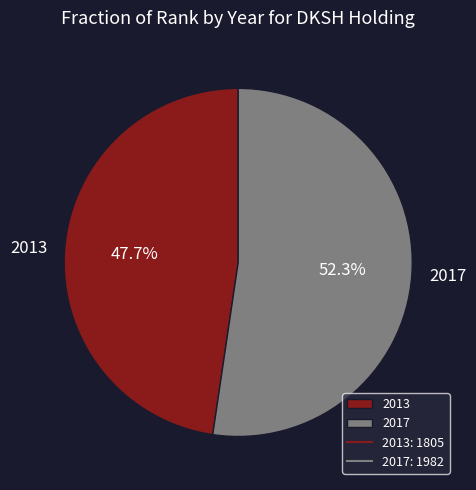

To the nearest percent, what percentage of the pie is 2013?

48%